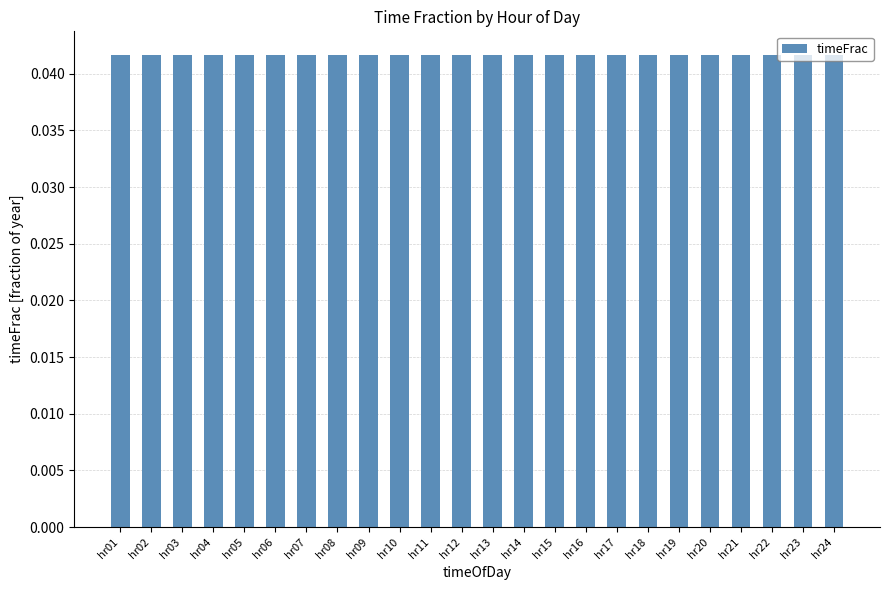

True or false: the data shows 0.1 at hr02.

False